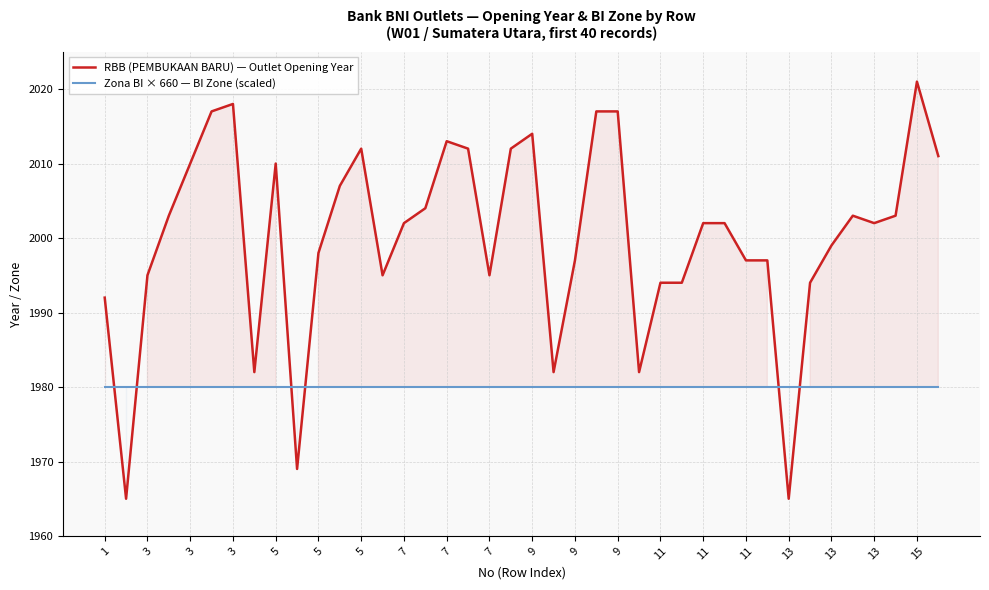

Reading left to right, transcribe all the data shown in this chart.

RBB (PEMBUKAAN BARU) — Outlet Opening Year: 1992	1965	1995	2003	2010	2017	2018	1982	2010	1969	1998	2007	2012	1995	2002	2004	2013	2012	1995	2012	2014	1982	1997	2017	2017	1982	1994	1994	2002	2002	1997	1997	1965	1994	1999	2003	2002	2003	2021	2011
Zona BI × 660 — BI Zone (scaled): 1980	1980	1980	1980	1980	1980	1980	1980	1980	1980	1980	1980	1980	1980	1980	1980	1980	1980	1980	1980	1980	1980	1980	1980	1980	1980	1980	1980	1980	1980	1980	1980	1980	1980	1980	1980	1980	1980	1980	1980